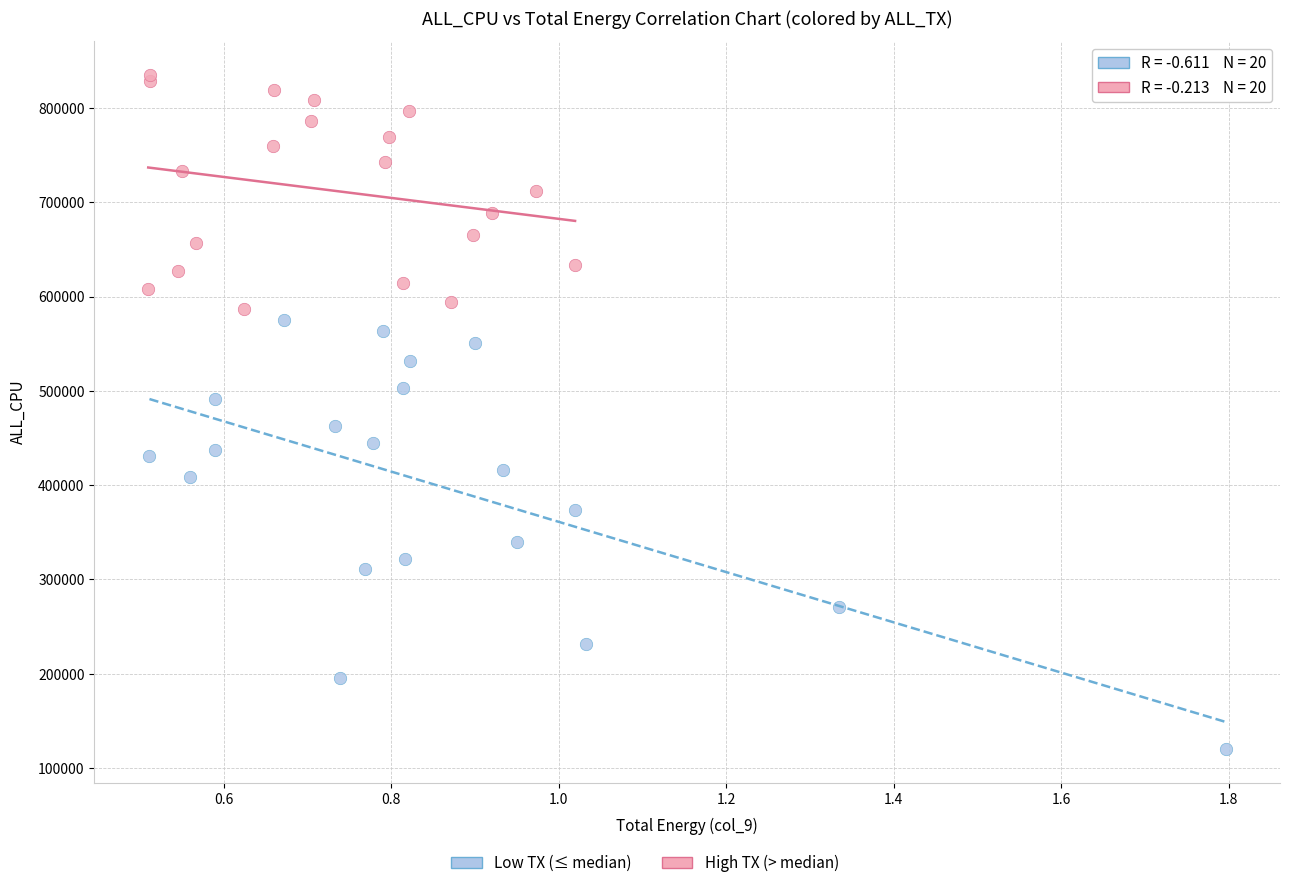

Which series reaches the minimum Y coordinate?

Low TX (≤ median)